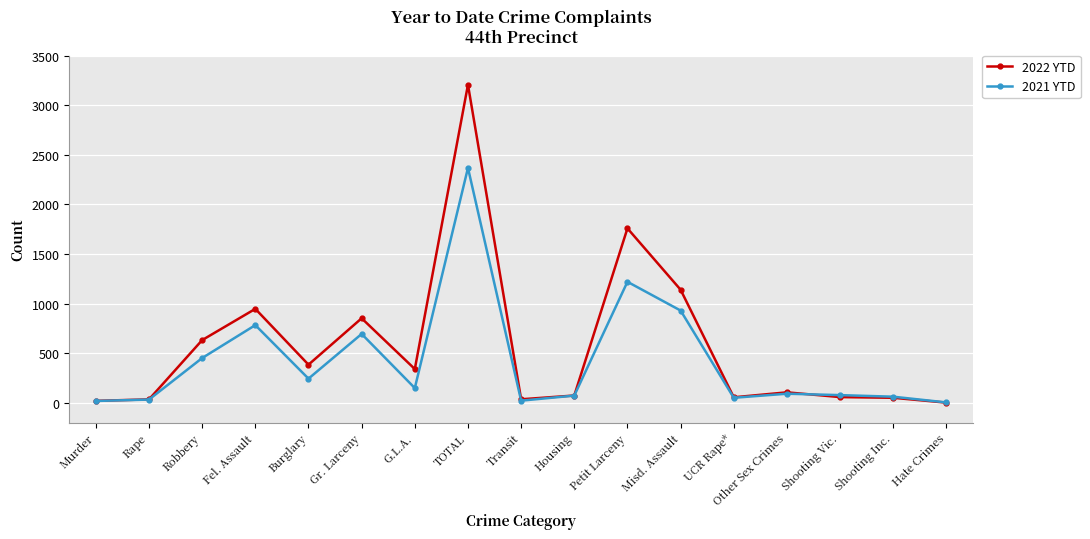

What is the total value across all series at Other Sex Crimes?

196